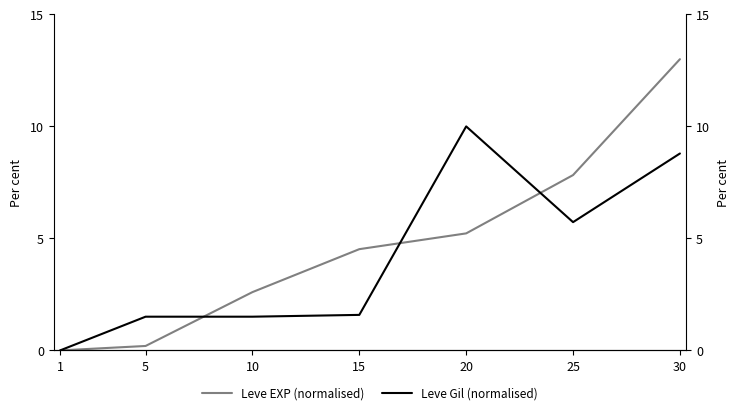

Where does the Leve Gil (normalised) series first go above 1?

5